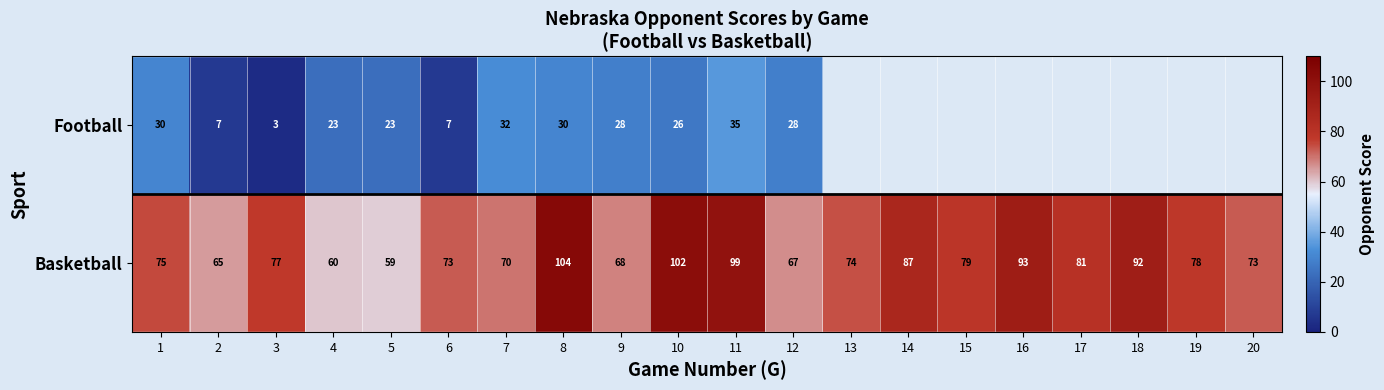

At which category is the sum across all series the highest?

8